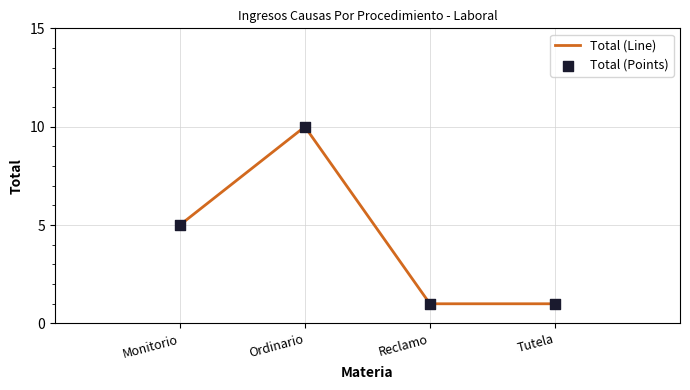

Between Monitorio and Reclamo, which is larger?

Monitorio